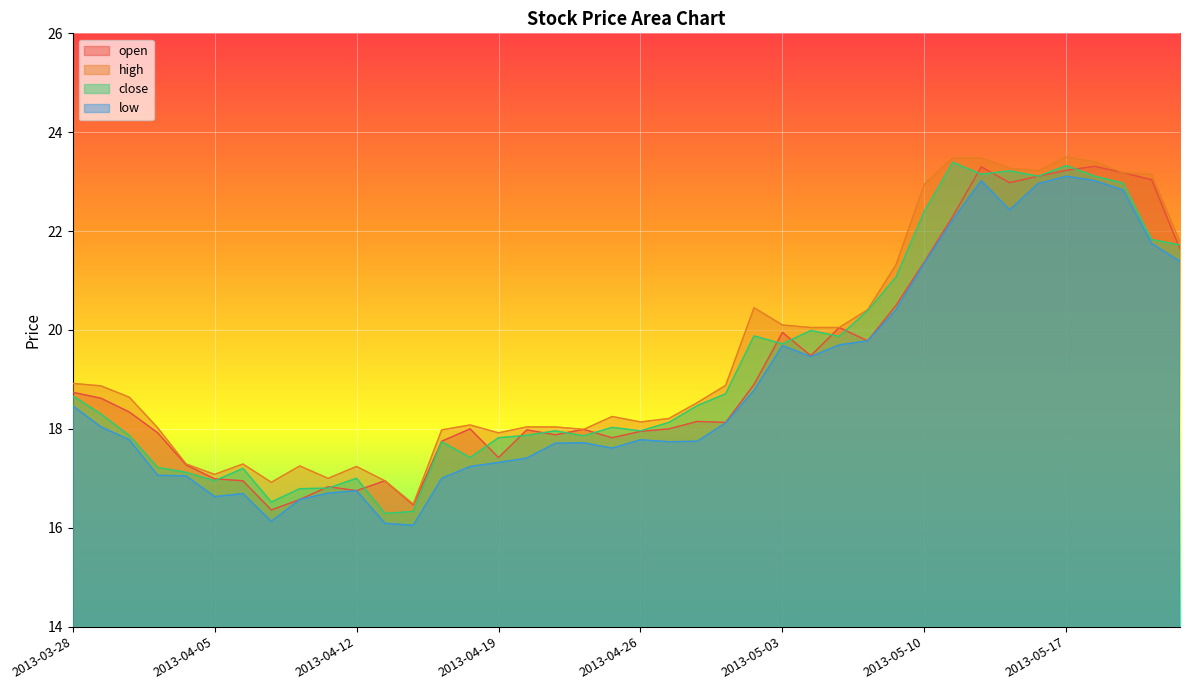

Reading right to left, list all the values displayed in this chart.

open: 2013-05-23=21.6	2013-05-22=23.0	2013-05-21=23.2	2013-05-20=23.3	2013-05-17=23.2	2013-05-16=23.1	2013-05-15=23.0	2013-05-14=23.3	2013-05-13=22.3	2013-05-10=21.4	2013-05-09=20.5	2013-05-08=19.8	2013-05-07=20.1	2013-05-06=19.5	2013-05-03=19.9	2013-05-02=18.9	2013-05-01=18.1	2013-04-30=18.1	2013-04-29=18.0	2013-04-26=17.9	2013-04-25=17.8	2013-04-24=18.0	2013-04-23=17.9	2013-04-22=18.0	2013-04-19=17.4	2013-04-18=18.0	2013-04-17=17.8	2013-04-16=16.5	2013-04-15=16.9	2013-04-12=16.8	2013-04-11=16.8	2013-04-10=16.6	2013-04-09=16.4	2013-04-08=16.9	2013-04-05=17.0	2013-04-04=17.3	2013-04-03=17.9	2013-04-02=18.3	2013-04-01=18.6	2013-03-28=18.7
high: 2013-05-23=21.8	2013-05-22=23.1	2013-05-21=23.2	2013-05-20=23.4	2013-05-17=23.5	2013-05-16=23.2	2013-05-15=23.3	2013-05-14=23.5	2013-05-13=23.5	2013-05-10=22.9	2013-05-09=21.3	2013-05-08=20.4	2013-05-07=20.1	2013-05-06=20.1	2013-05-03=20.1	2013-05-02=20.4	2013-05-01=18.9	2013-04-30=18.5	2013-04-29=18.2	2013-04-26=18.1	2013-04-25=18.2	2013-04-24=18.0	2013-04-23=18.0	2013-04-22=18.0	2013-04-19=17.9	2013-04-18=18.1	2013-04-17=18.0	2013-04-16=16.5	2013-04-15=16.9	2013-04-12=17.2	2013-04-11=17.0	2013-04-10=17.2	2013-04-09=16.9	2013-04-08=17.3	2013-04-05=17.1	2013-04-04=17.3	2013-04-03=18.0	2013-04-02=18.6	2013-04-01=18.9	2013-03-28=18.9
close: 2013-05-23=21.7	2013-05-22=21.8	2013-05-21=23.0	2013-05-20=23.1	2013-05-17=23.3	2013-05-16=23.1	2013-05-15=23.2	2013-05-14=23.1	2013-05-13=23.4	2013-05-10=22.4	2013-05-09=21.1	2013-05-08=20.4	2013-05-07=19.9	2013-05-06=20.0	2013-05-03=19.7	2013-05-02=19.9	2013-05-01=18.7	2013-04-30=18.5	2013-04-29=18.1	2013-04-26=18.0	2013-04-25=18.0	2013-04-24=17.9	2013-04-23=18.0	2013-04-22=17.9	2013-04-19=17.8	2013-04-18=17.4	2013-04-17=17.7	2013-04-16=16.3	2013-04-15=16.3	2013-04-12=17.0	2013-04-11=16.8	2013-04-10=16.8	2013-04-09=16.5	2013-04-08=17.2	2013-04-05=16.9	2013-04-04=17.1	2013-04-03=17.2	2013-04-02=17.9	2013-04-01=18.3	2013-03-28=18.7
low: 2013-05-23=21.4	2013-05-22=21.8	2013-05-21=22.8	2013-05-20=23.0	2013-05-17=23.1	2013-05-16=23.0	2013-05-15=22.4	2013-05-14=23.0	2013-05-13=22.2	2013-05-10=21.4	2013-05-09=20.4	2013-05-08=19.8	2013-05-07=19.7	2013-05-06=19.5	2013-05-03=19.7	2013-05-02=18.8	2013-05-01=18.1	2013-04-30=17.8	2013-04-29=17.7	2013-04-26=17.8	2013-04-25=17.6	2013-04-24=17.7	2013-04-23=17.7	2013-04-22=17.4	2013-04-19=17.3	2013-04-18=17.2	2013-04-17=17.0	2013-04-16=16.1	2013-04-15=16.1	2013-04-12=16.8	2013-04-11=16.7	2013-04-10=16.6	2013-04-09=16.1	2013-04-08=16.7	2013-04-05=16.6	2013-04-04=17.1	2013-04-03=17.1	2013-04-02=17.8	2013-04-01=18.0	2013-03-28=18.5